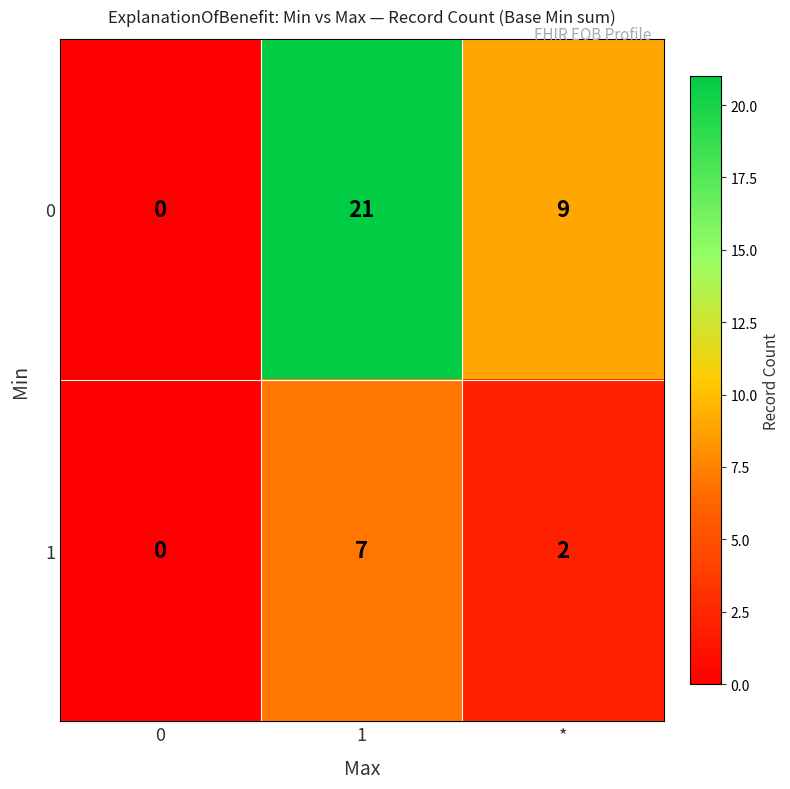

List the series in order of their peak value, highest first.

0, 1